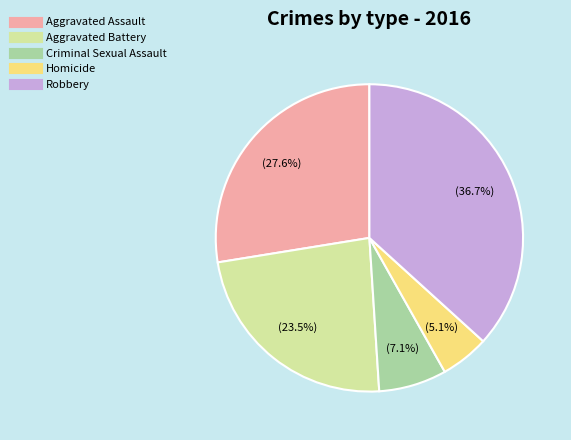

To the nearest percent, what is the difference between the Aggravated Battery and Aggravated Assault slice percentages?

4%